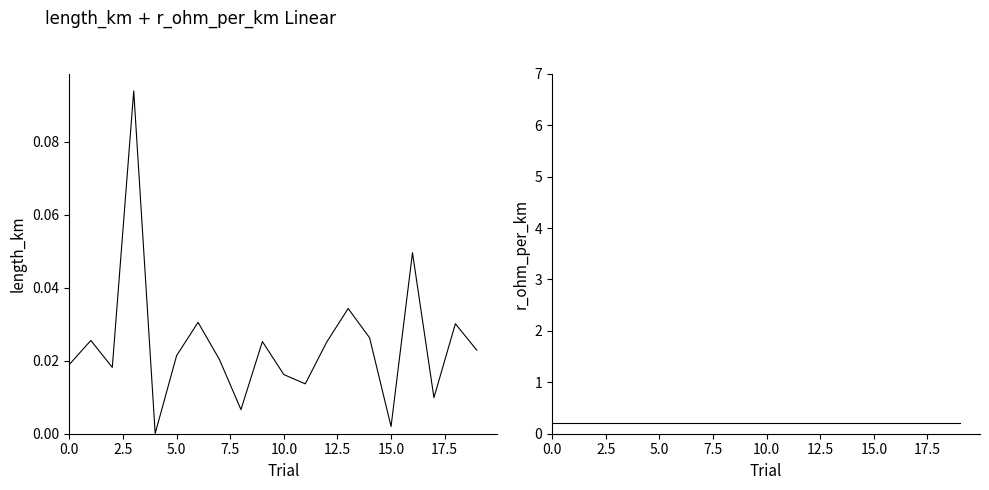

What are all the series names shown in the legend?

length_km, r_ohm_per_km